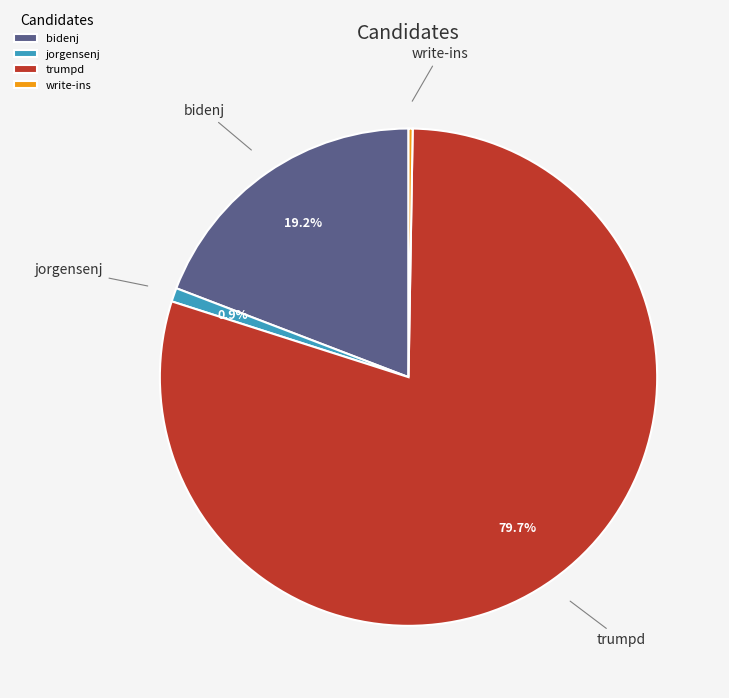

What is the ratio of the value at bidenj to the value at jorgensenj?

21.5